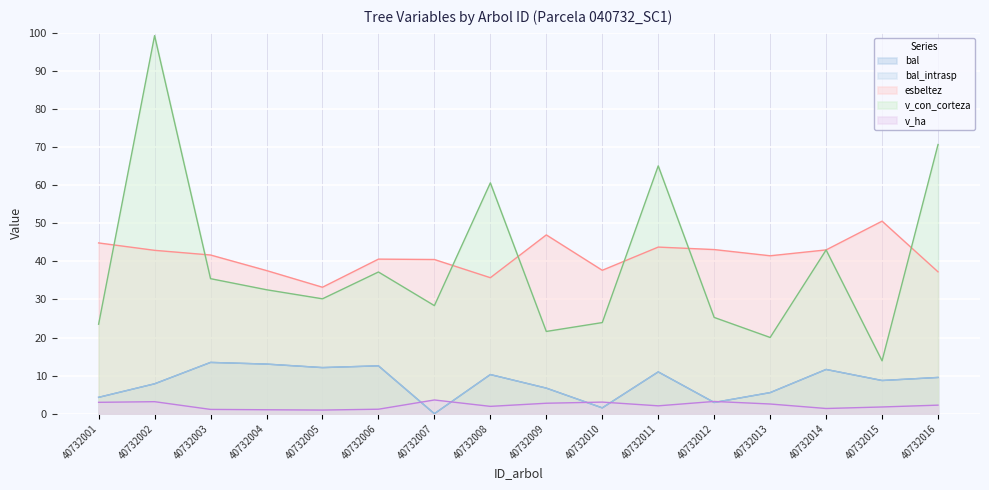

True or false: bal_intrasp and v_con_corteza cross at least once.

False